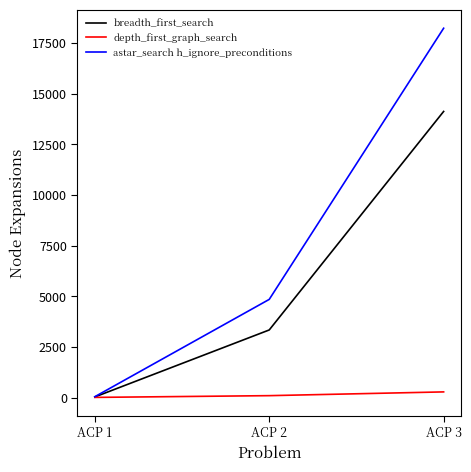

Does the chart display data point markers on the line(s)?

No